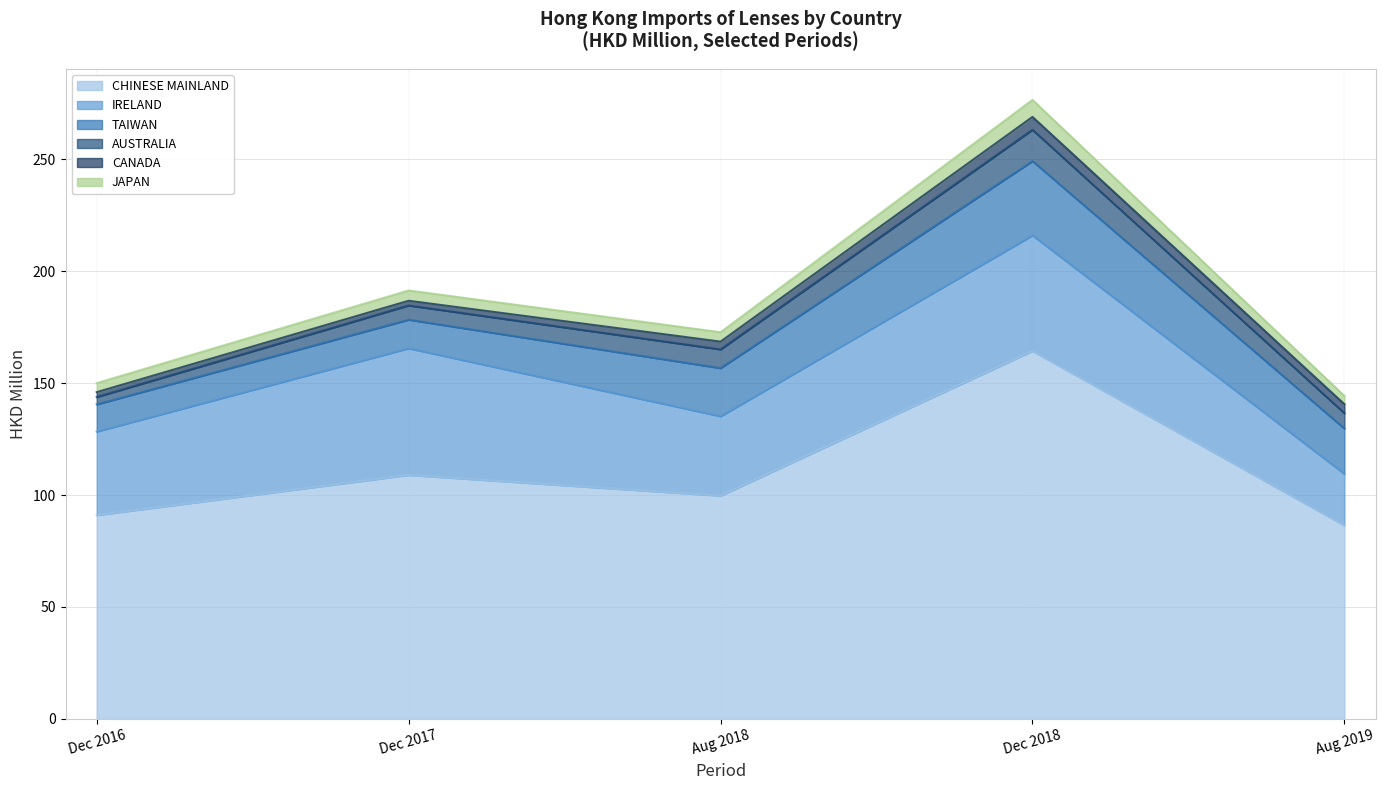

At which category is the sum across all series the highest?

Dec 2018